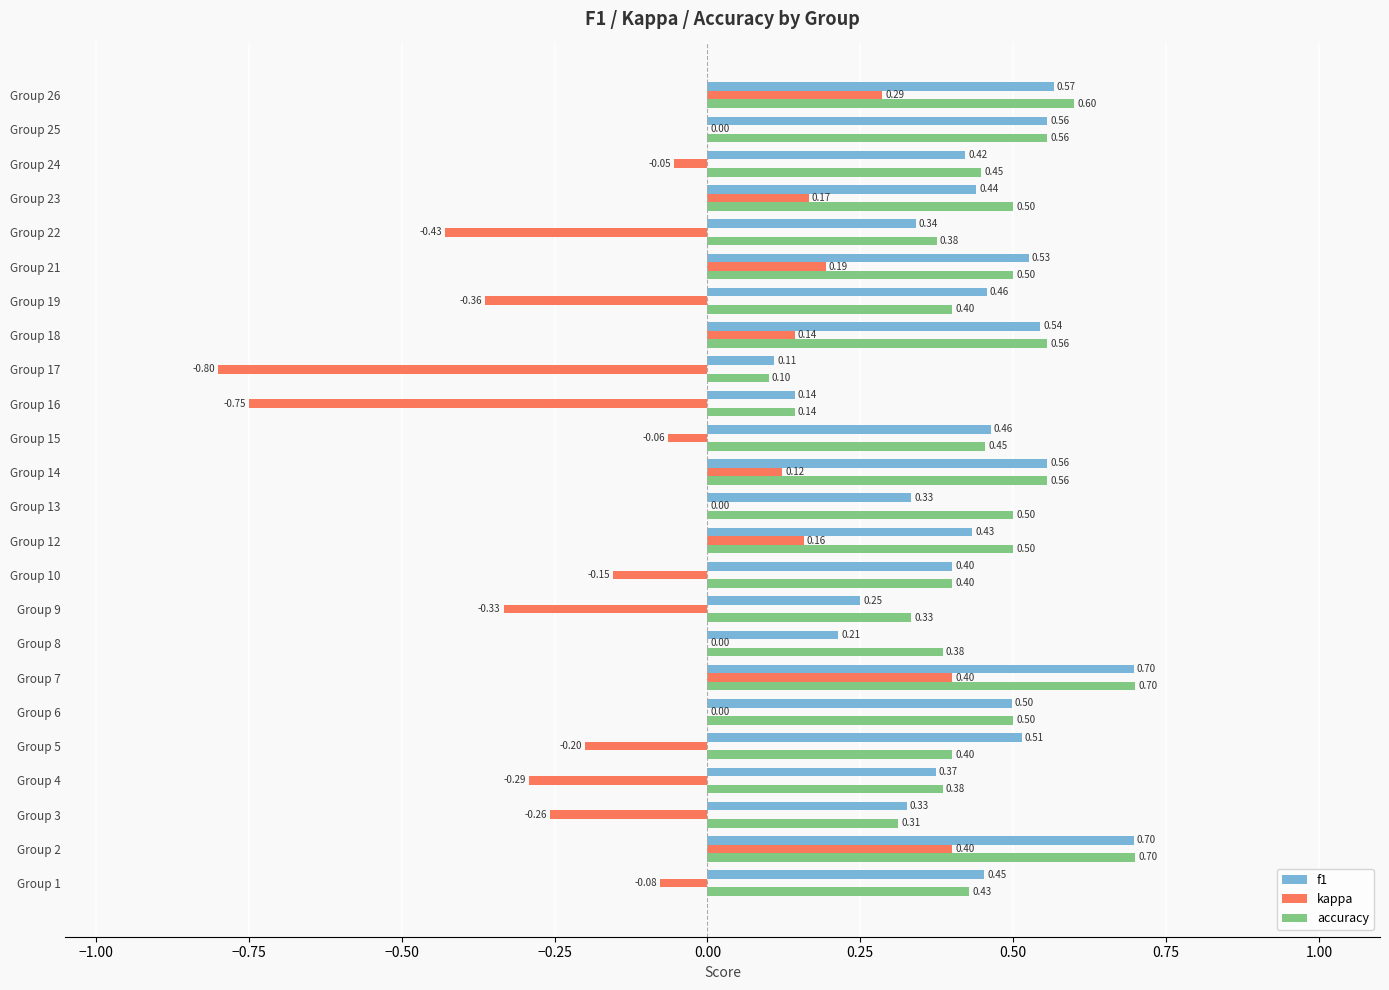

What is the sum of the f1 values at Group 26 and Group 7?

1.3